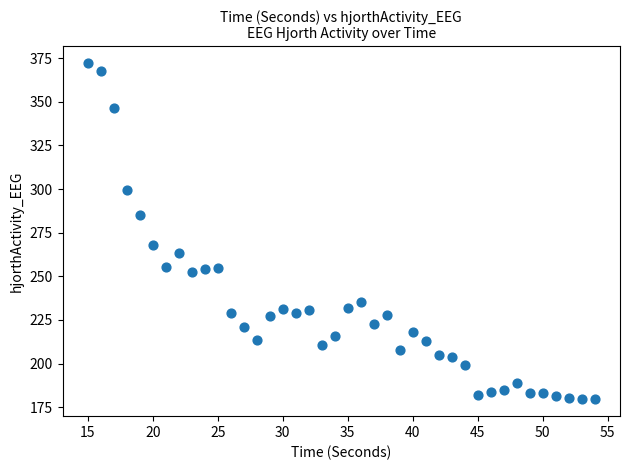

What Y value in the scatter plot is closest to 275?

267.7